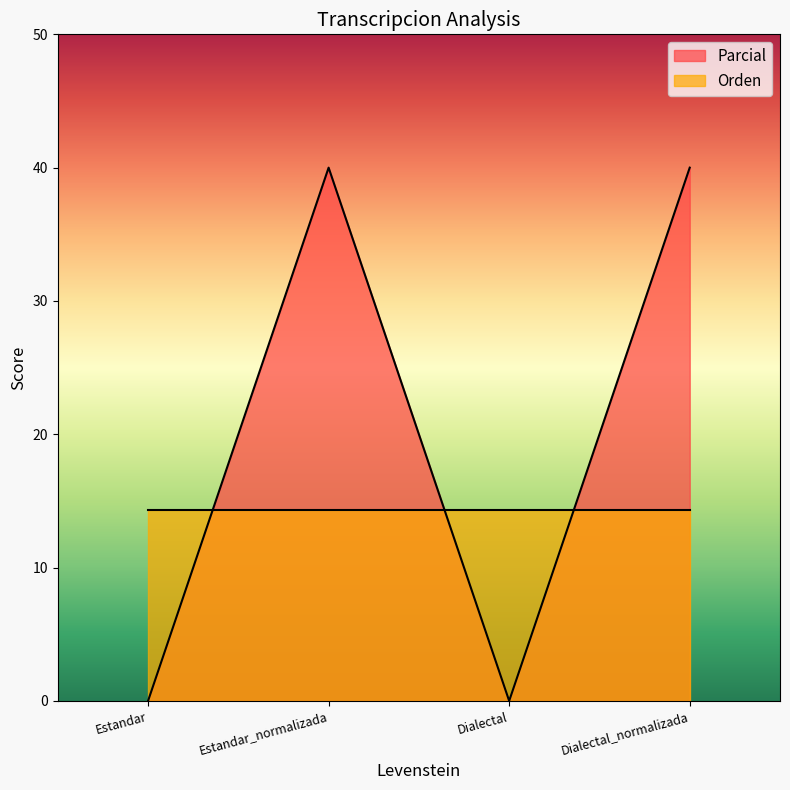

What is the change in value from Estandar to Dialectal_normalizada?

+40